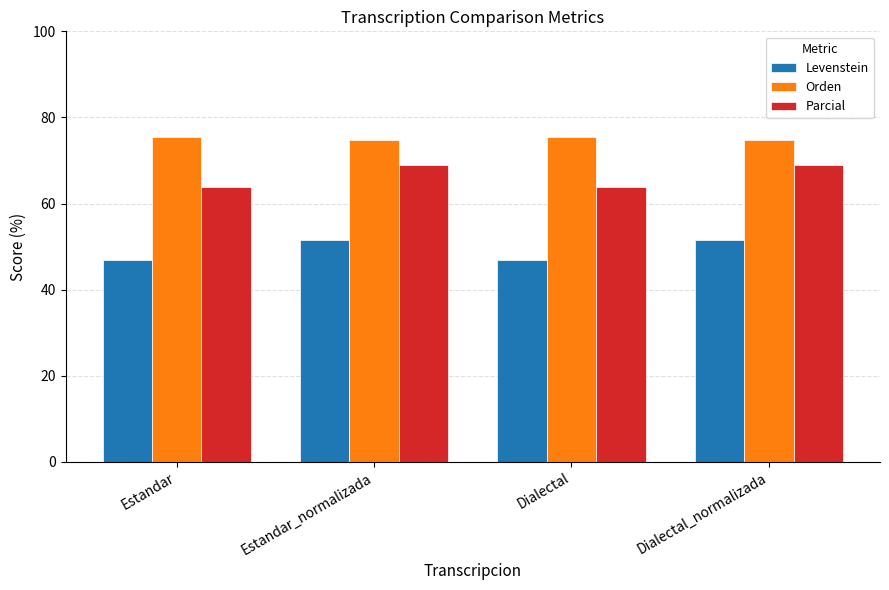

What is the difference between the Levenstein values at Dialectal_normalizada and Estandar?

4.7